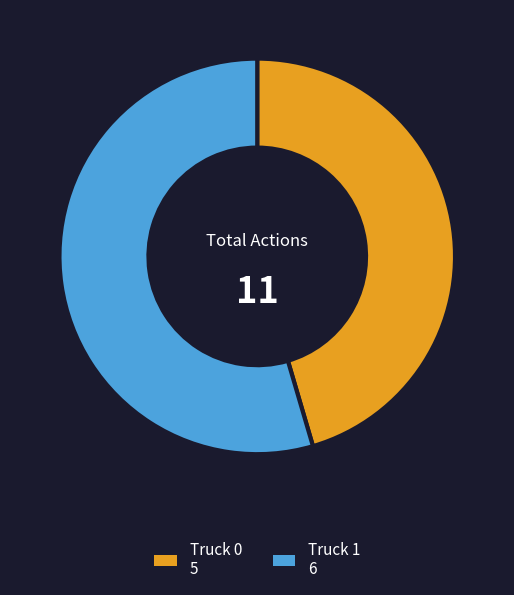

Which category has the smallest portion of the pie?

Truck 0